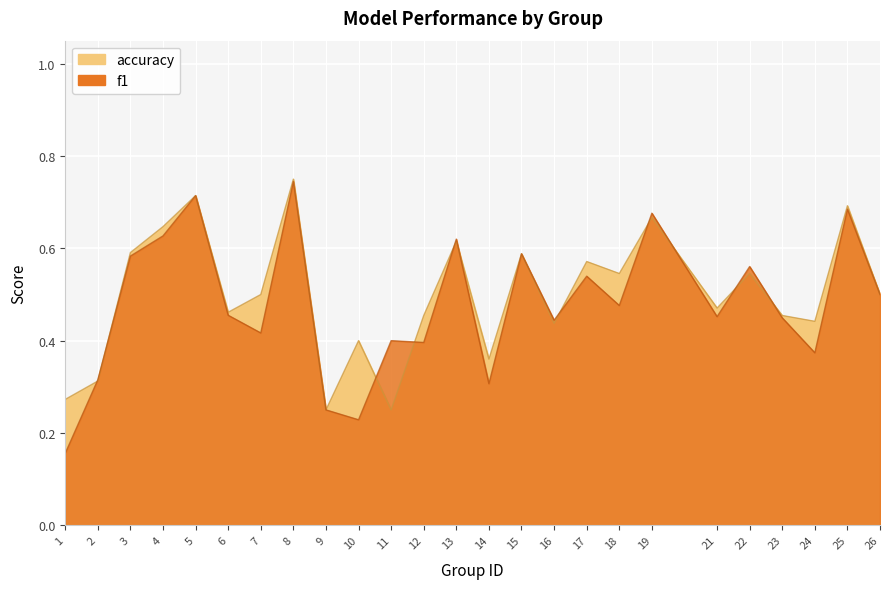

In accuracy, how many points are lower than both neighbors (excluding endpoints)?

8